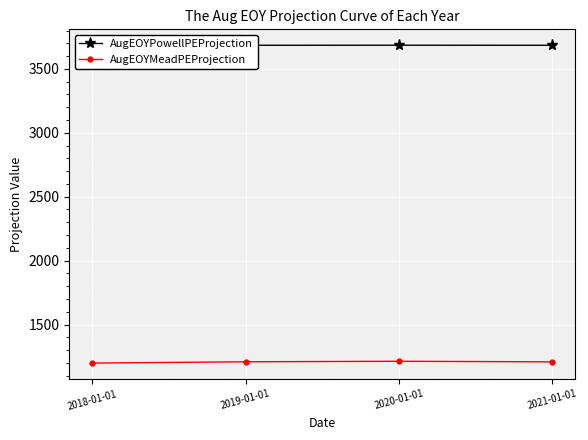

What is the average value of the AugEOYPowellPEProjection series?

3680.6